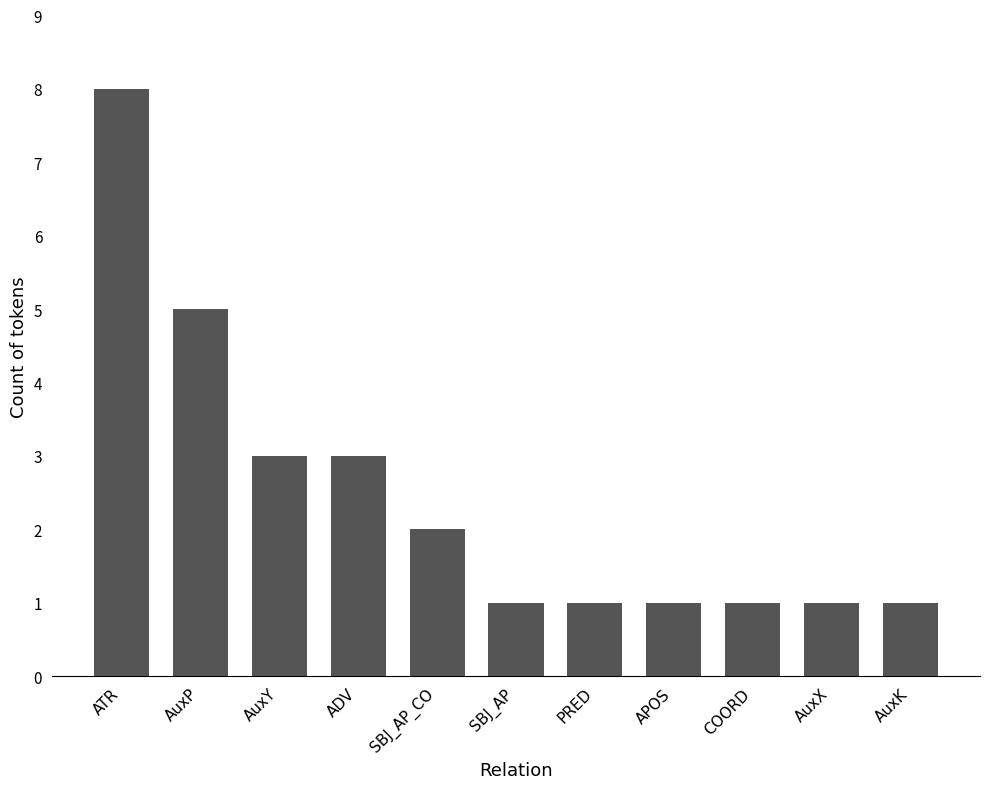

Reading left to right, extract all data points from this chart.

8	5	3	3	2	1	1	1	1	1	1